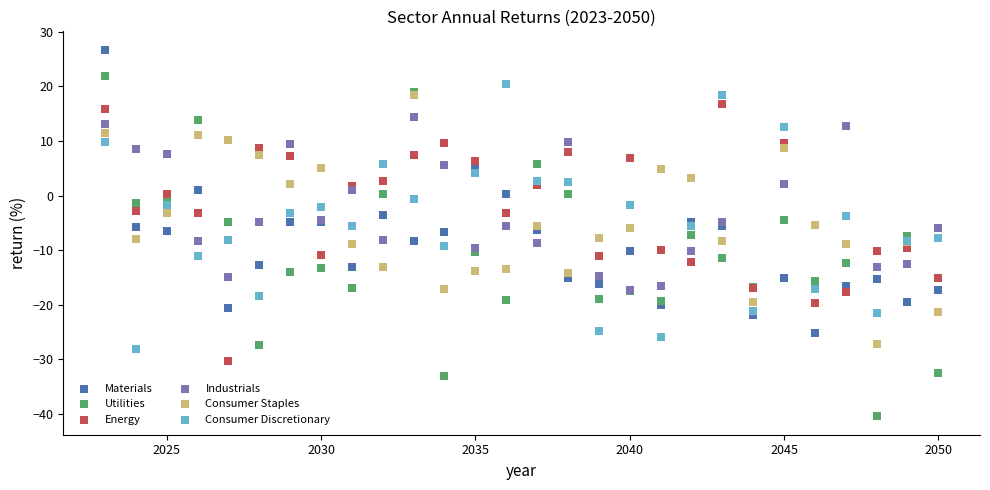

What are all the series names shown in the legend?

Materials, Utilities, Energy, Industrials, Consumer Staples, Consumer Discretionary